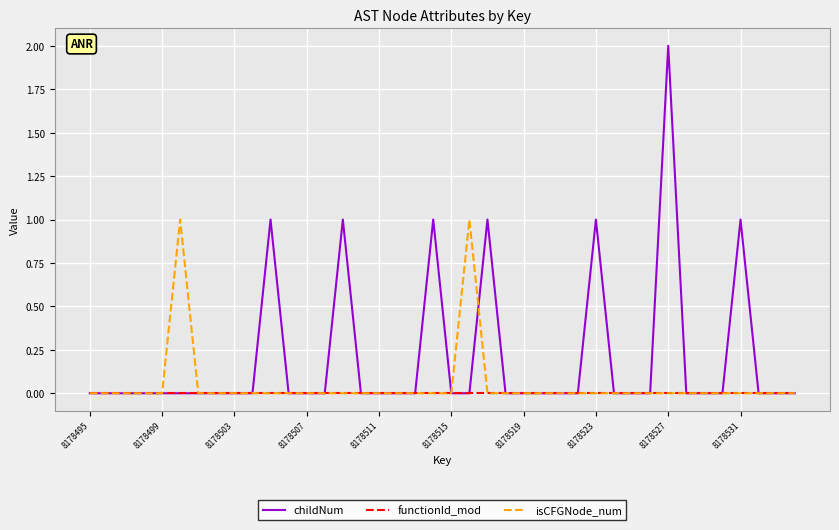

Which series has the largest total across all categories?

childNum